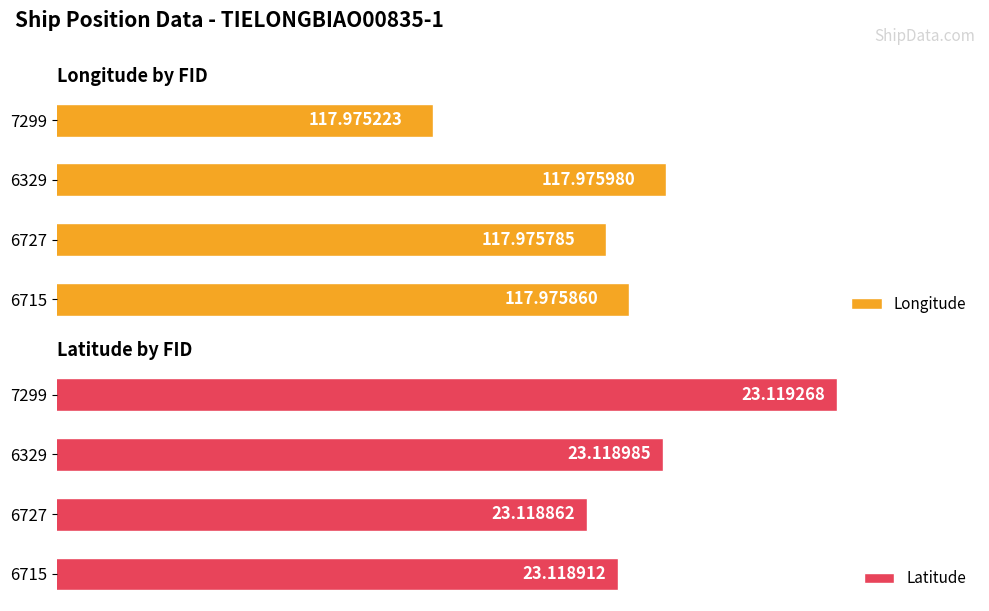

Count the number of data series in this chart.

2